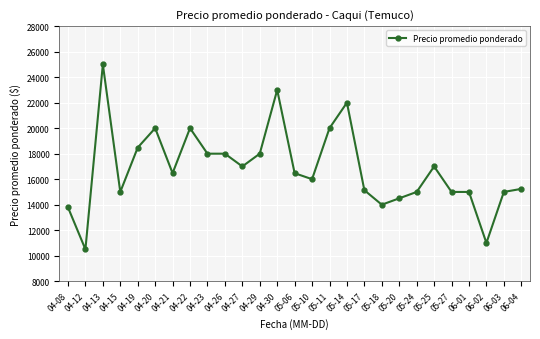

True or false: the data has more than 2 interior local peaks.

True